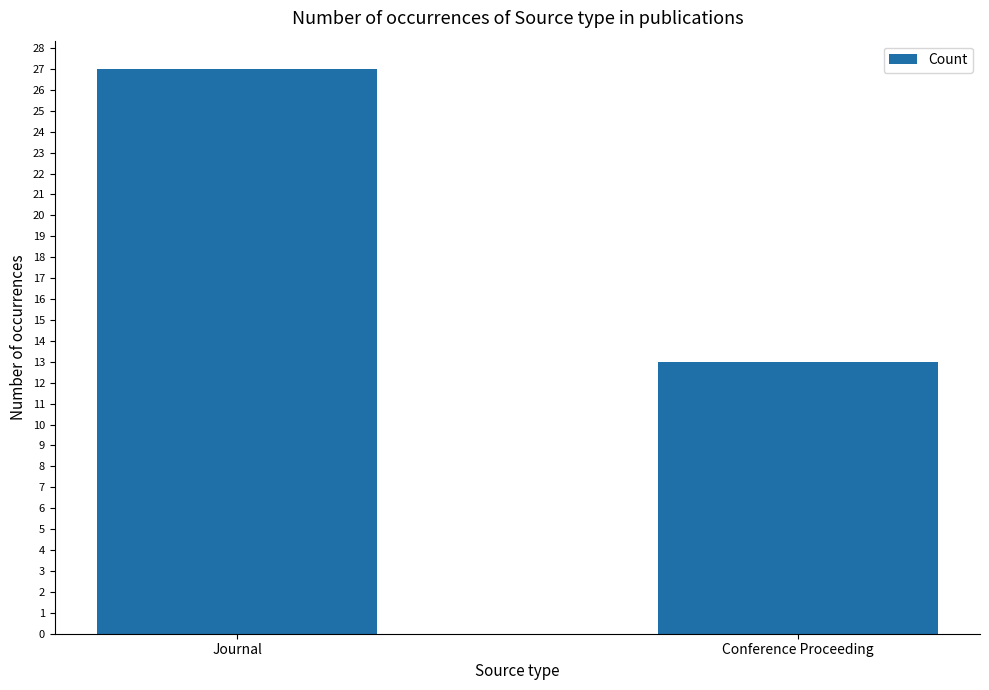

The value at Conference Proceeding is 23. True or false?

False